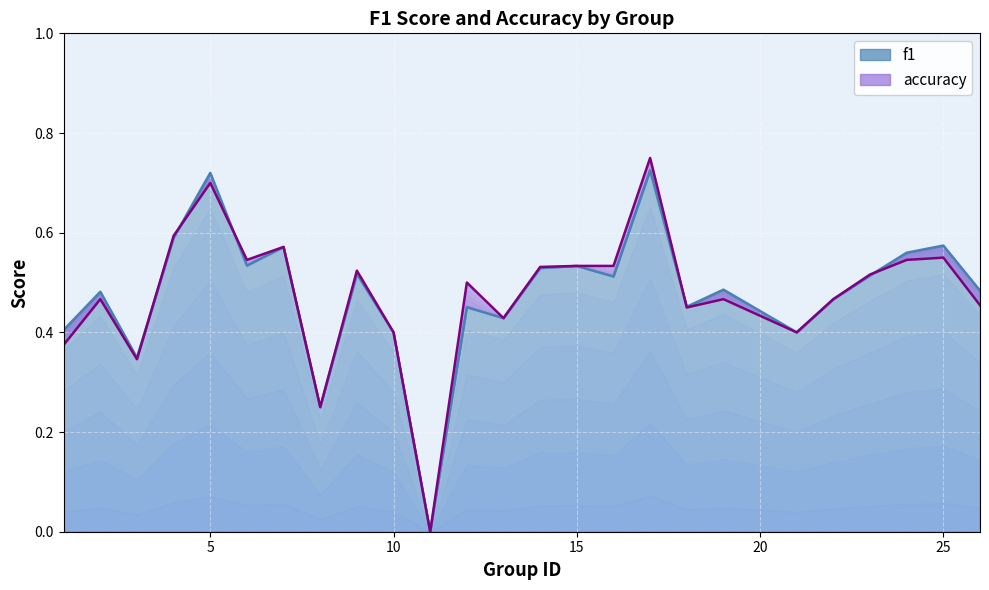

What are all the series names shown in the legend?

f1 line, accuracy line